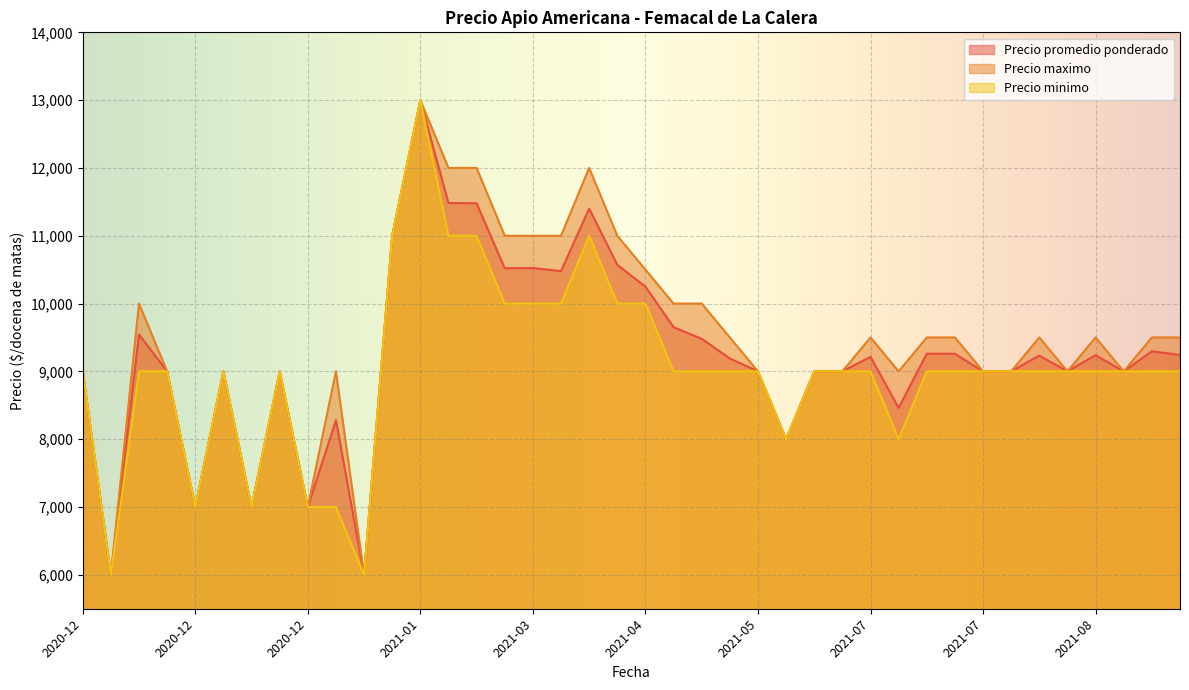

Which series has the largest total across all categories?

Precio maximo